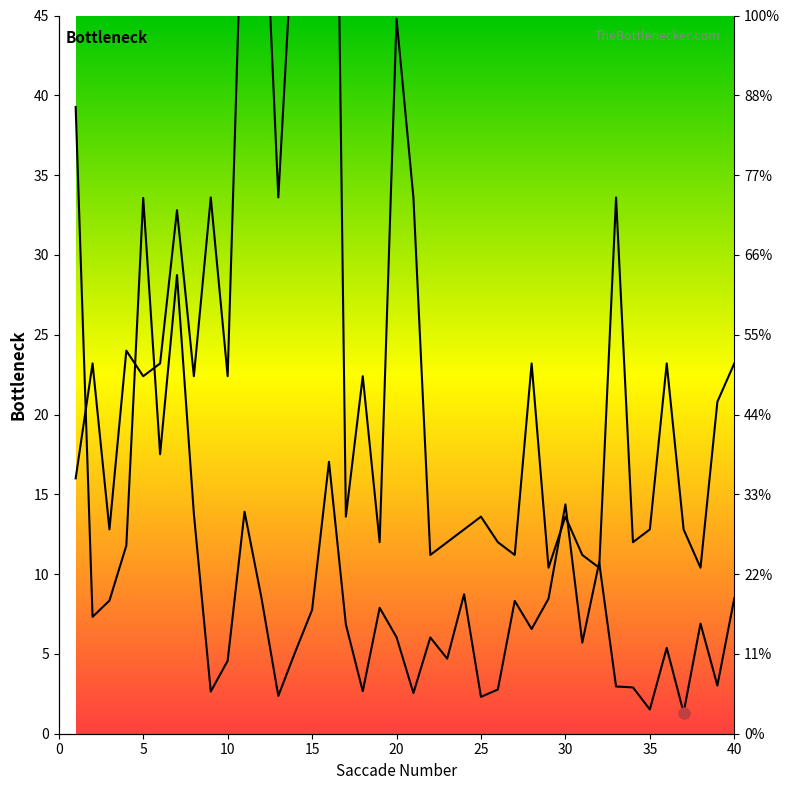

How many series are shown in this chart?

2